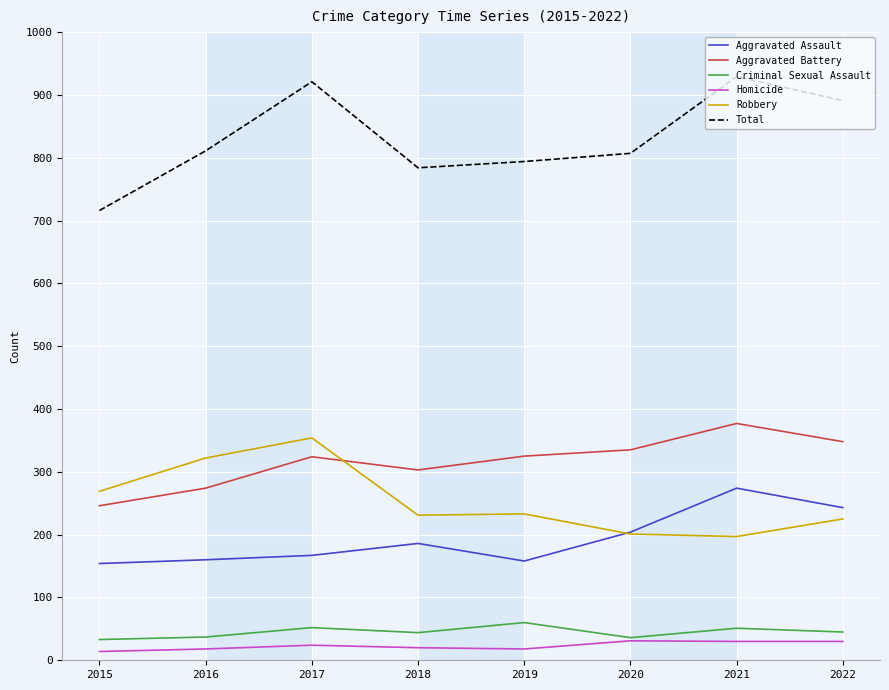

Which series changed the most between 2020 and 2021?

Total